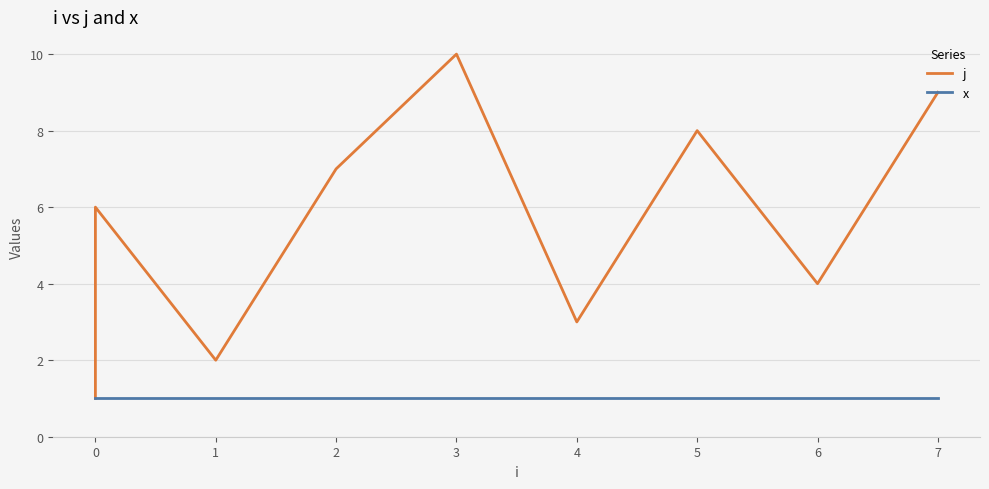

Does the chart have visible grid lines?

Yes